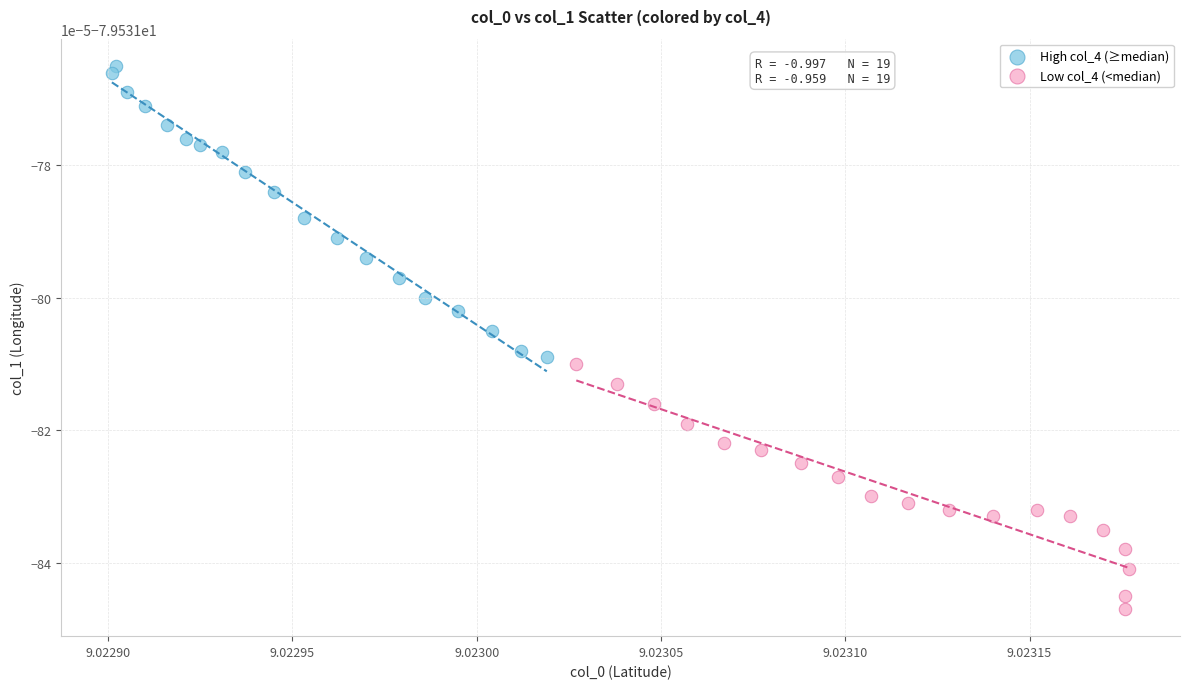

What are all the series names shown in the legend?

High col_4 (≥median), Low col_4 (<median)